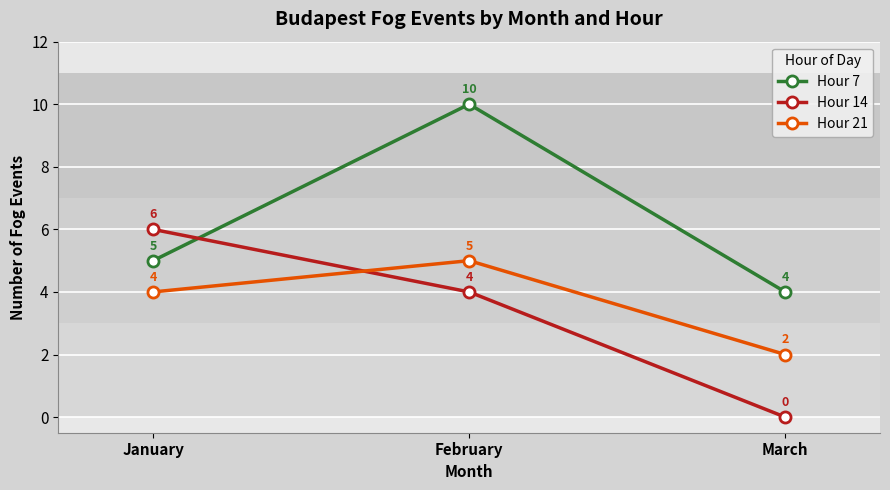

At which label is Hour 14 closest to 3?

February